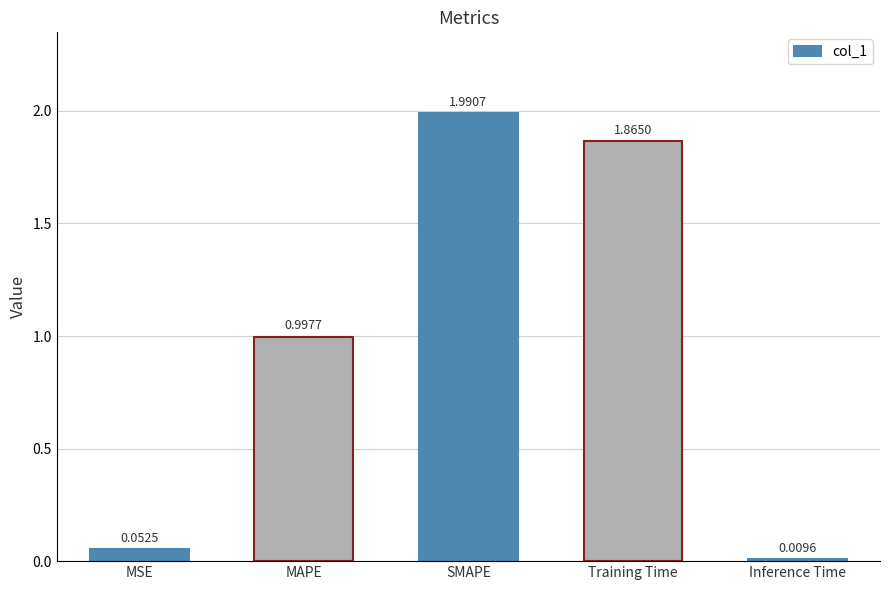

How many bars are there in total?

5